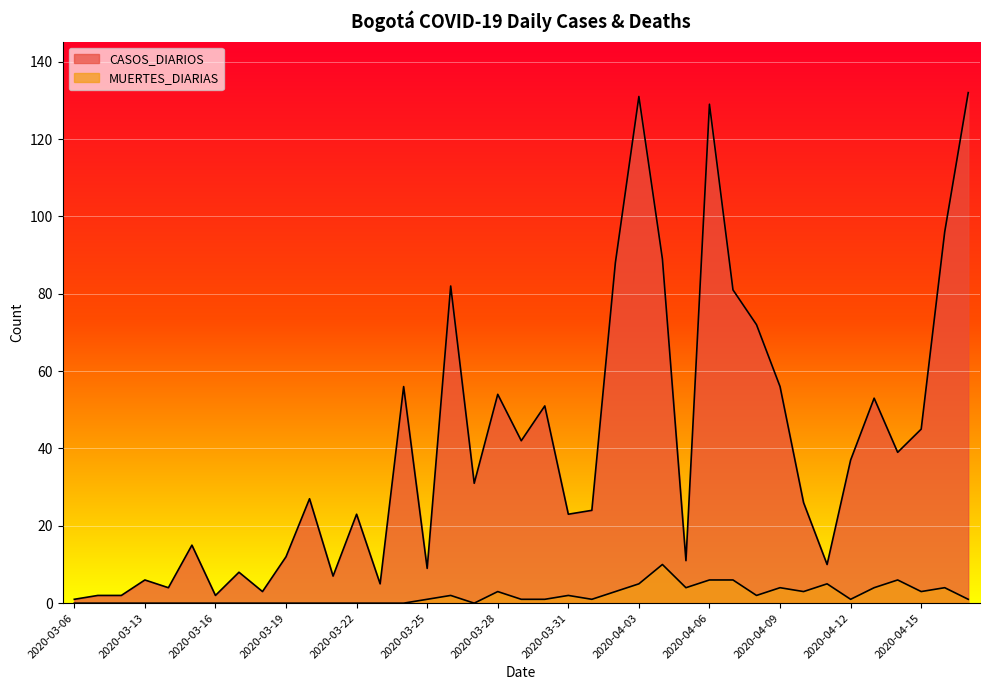

The MUERTES_DIARIAS series shows -3 at 2020-03-23. True or false?

False